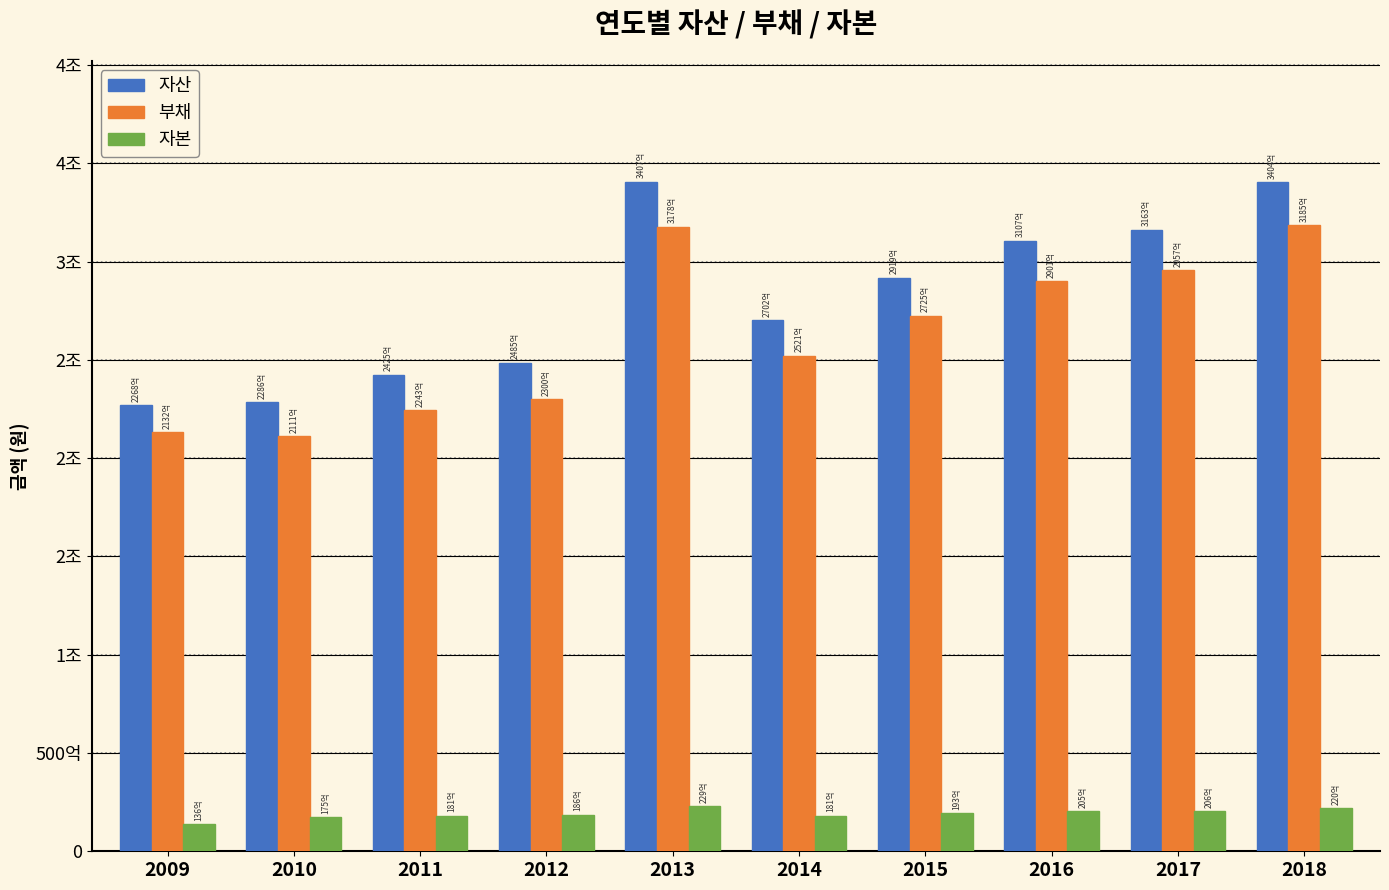

True or false: 부채 has a value of 290136774000 at 2016.

True